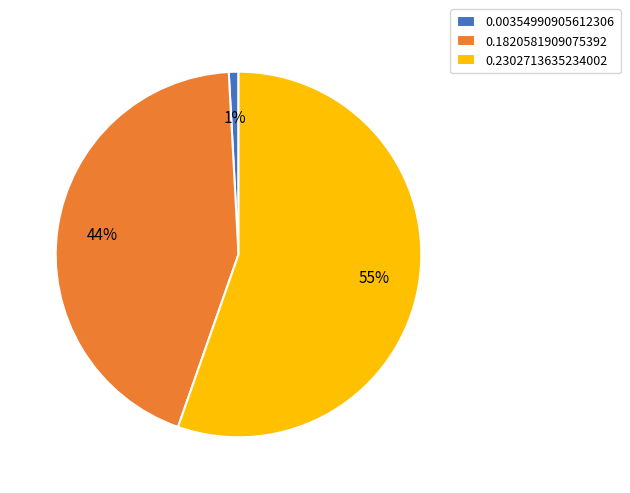

Is it true that 0.2302713635234002 is 65% of the pie?

False